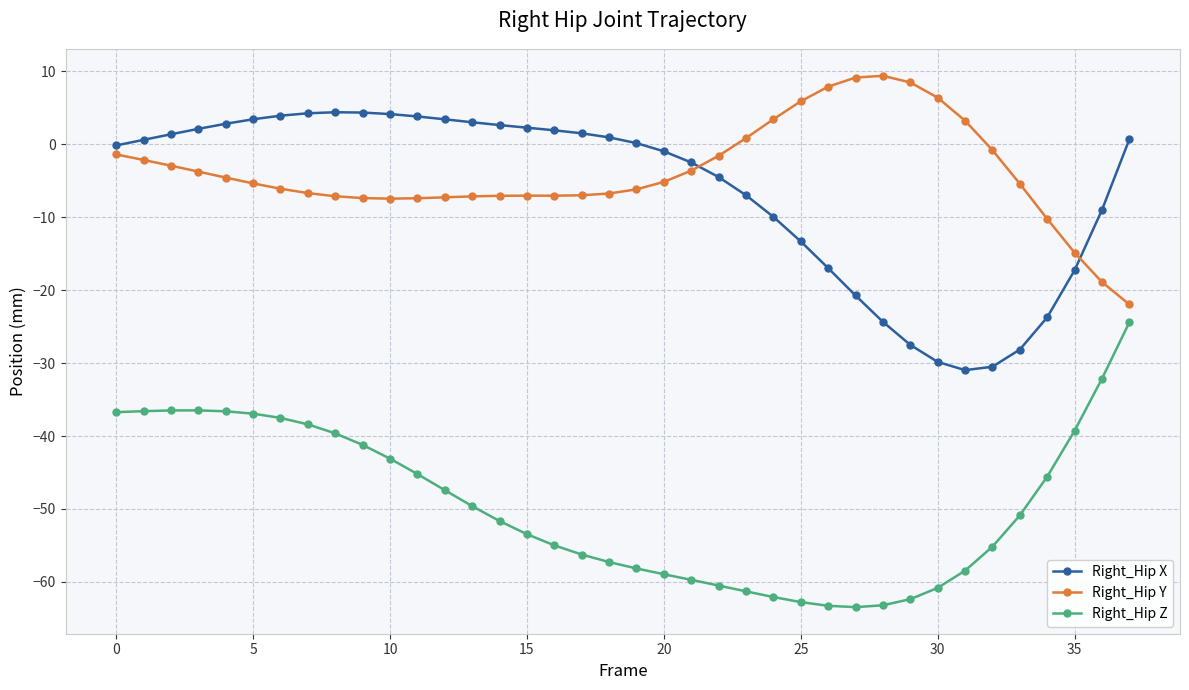

True or false: Right_Hip Z and Right_Hip X cross at least once.

False